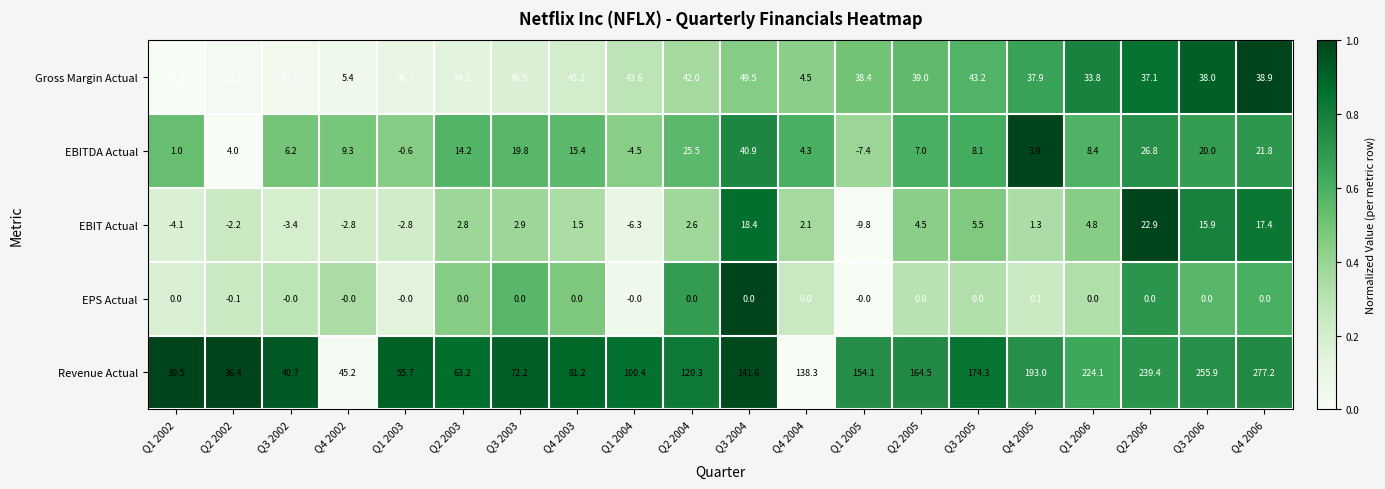

The value of EBIT Actual at Q2 2003 is 0.9. True or false?

False